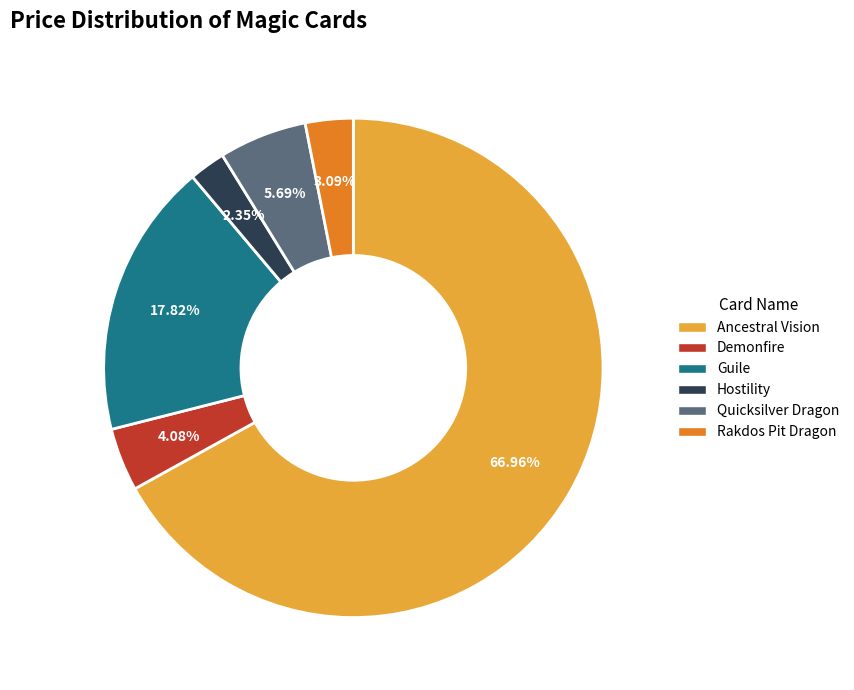

The Rakdos Pit Dragon slice represents 3% of the pie. True or false?

True